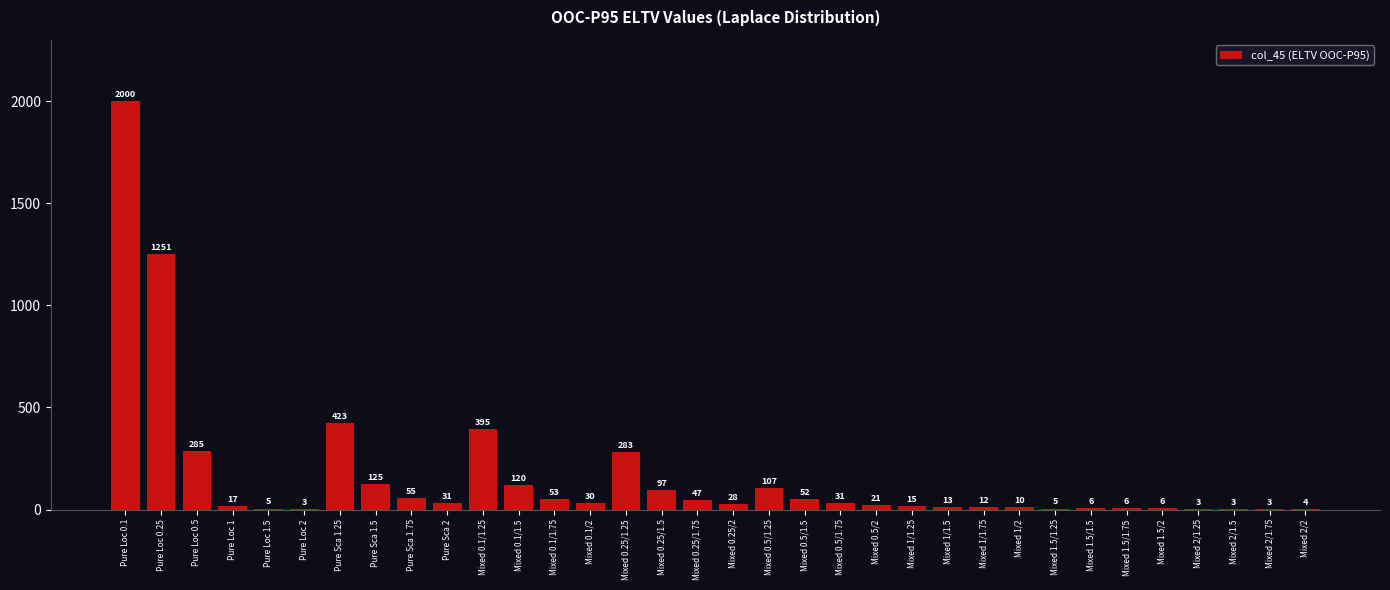

Reading left to right, list all the values displayed in this chart.

Pure Loc 0.1=2000	Pure Loc 0.25=1251	Pure Loc 0.5=285	Pure Loc 1=17	Pure Loc 1.5=5	Pure Loc 2=3	Pure Sca 1.25=423	Pure Sca 1.5=125	Pure Sca 1.75=55	Pure Sca 2=31	Mixed 0.1/1.25=395	Mixed 0.1/1.5=120	Mixed 0.1/1.75=53	Mixed 0.1/2=30	Mixed 0.25/1.25=283	Mixed 0.25/1.5=97	Mixed 0.25/1.75=47	Mixed 0.25/2=28	Mixed 0.5/1.25=107	Mixed 0.5/1.5=52	Mixed 0.5/1.75=31	Mixed 0.5/2=21	Mixed 1/1.25=15	Mixed 1/1.5=13	Mixed 1/1.75=12	Mixed 1/2=10	Mixed 1.5/1.25=5	Mixed 1.5/1.5=6	Mixed 1.5/1.75=6	Mixed 1.5/2=6	Mixed 2/1.25=3	Mixed 2/1.5=3	Mixed 2/1.75=3	Mixed 2/2=4